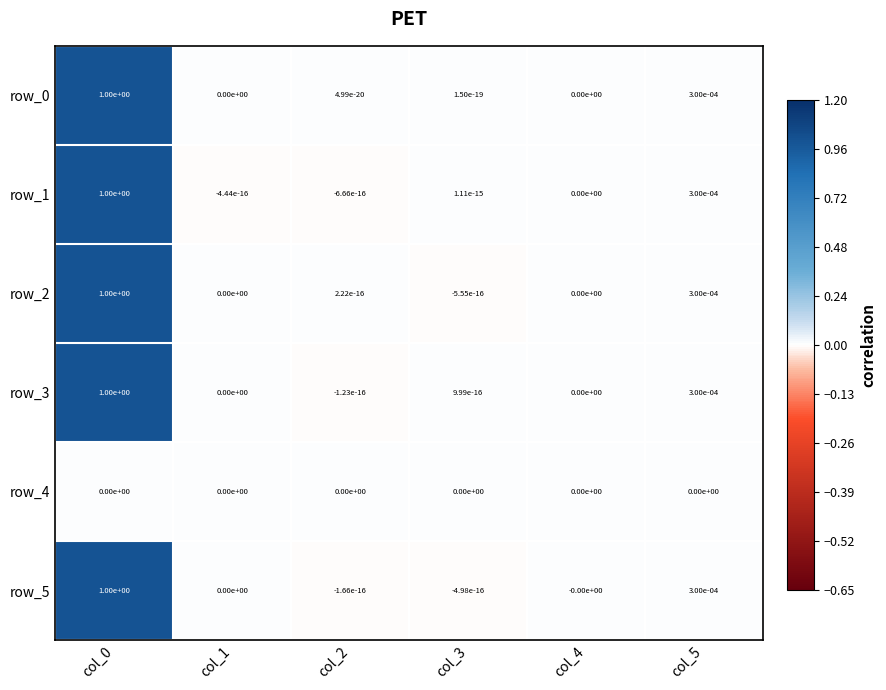

Is the value of row_0 at col_0 greater than the value of row_2 at col_5?

Yes